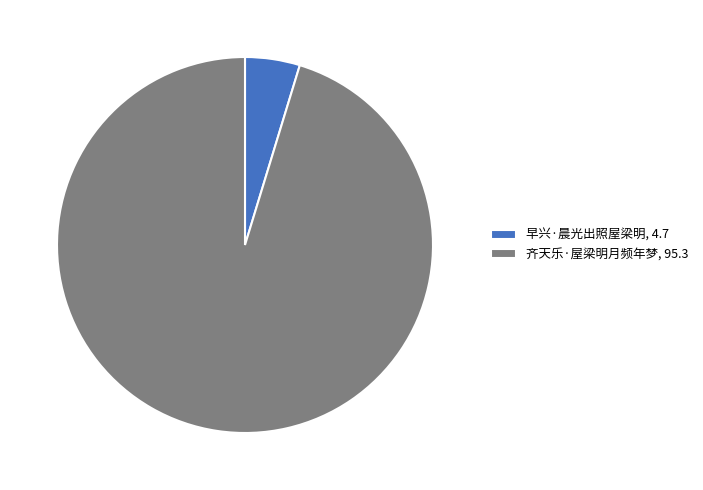

Which has a higher value, 早兴·晨光出照屋梁明 or 齐天乐·屋梁明月频年梦?

齐天乐·屋梁明月频年梦